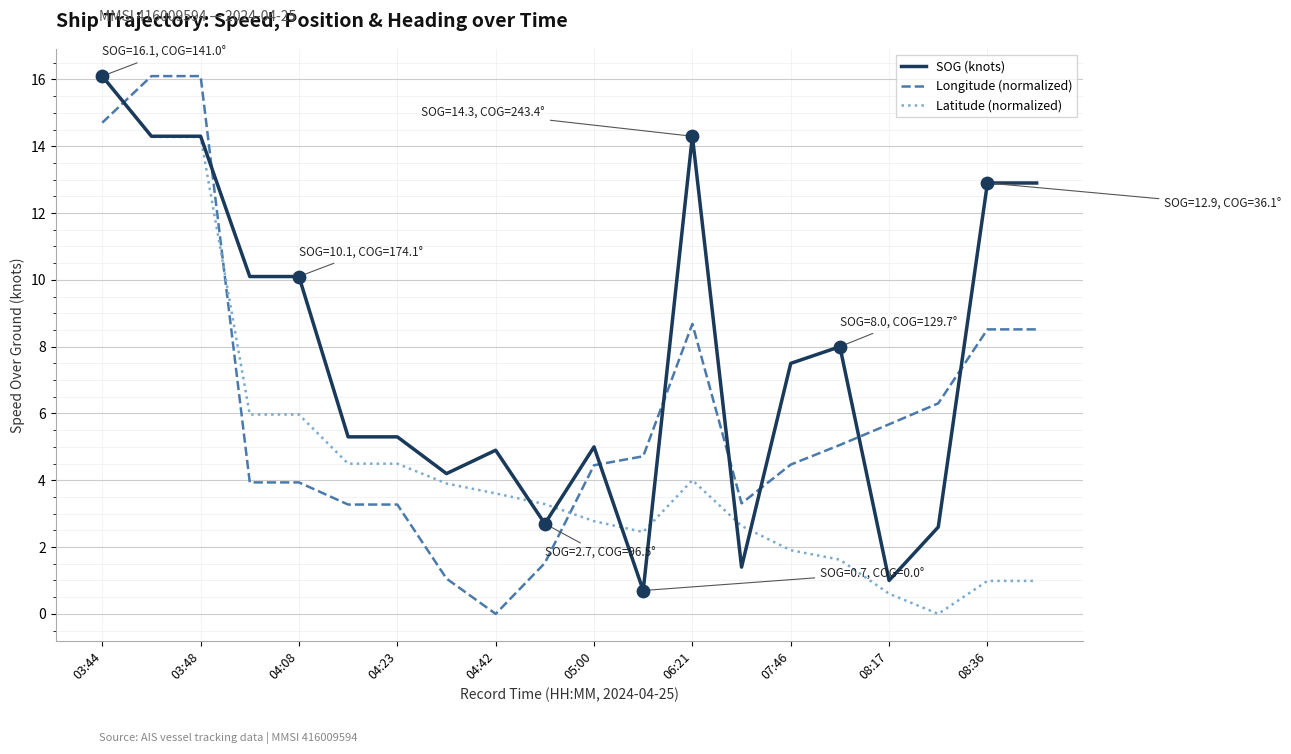

Which series has the largest total across all categories?

SOG (knots)